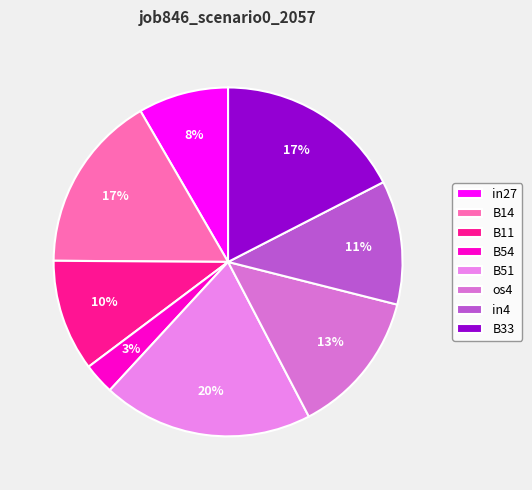

Does any single category account for the majority?

No